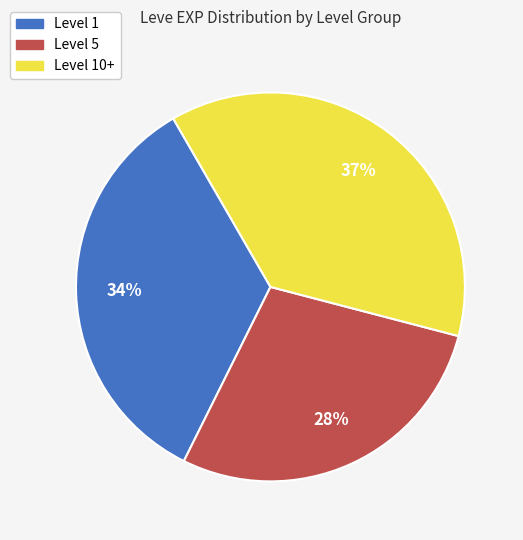

Is there any slice that represents more than half of the pie?

No